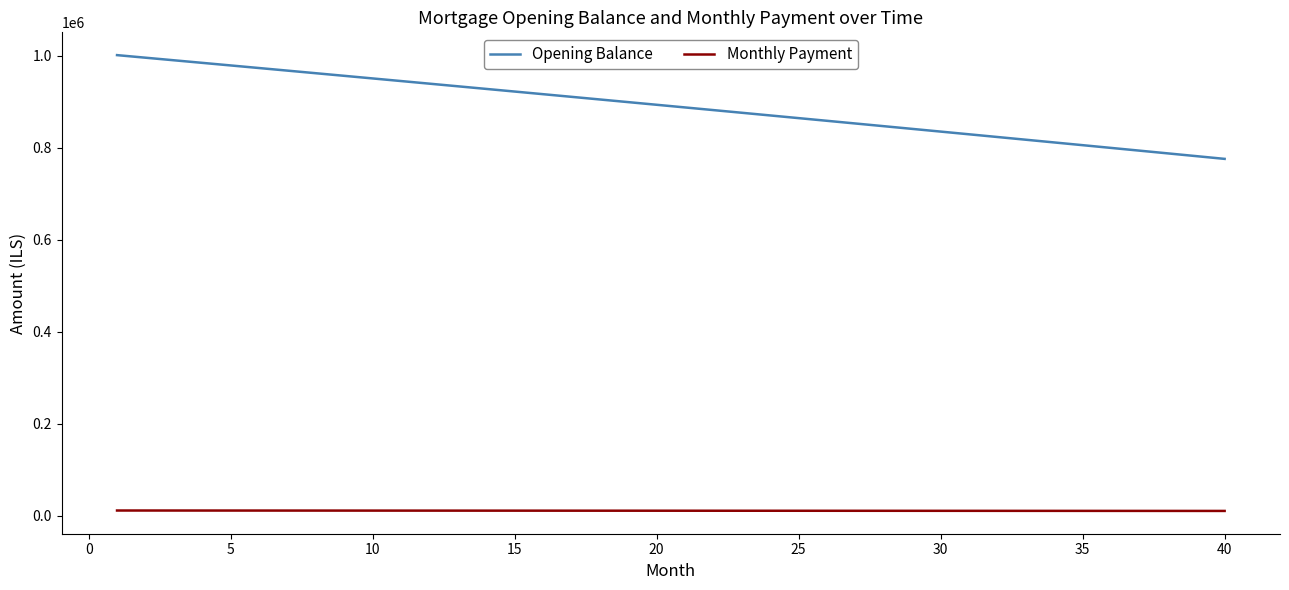

How many values in the Opening Balance series exceed 892958?

20